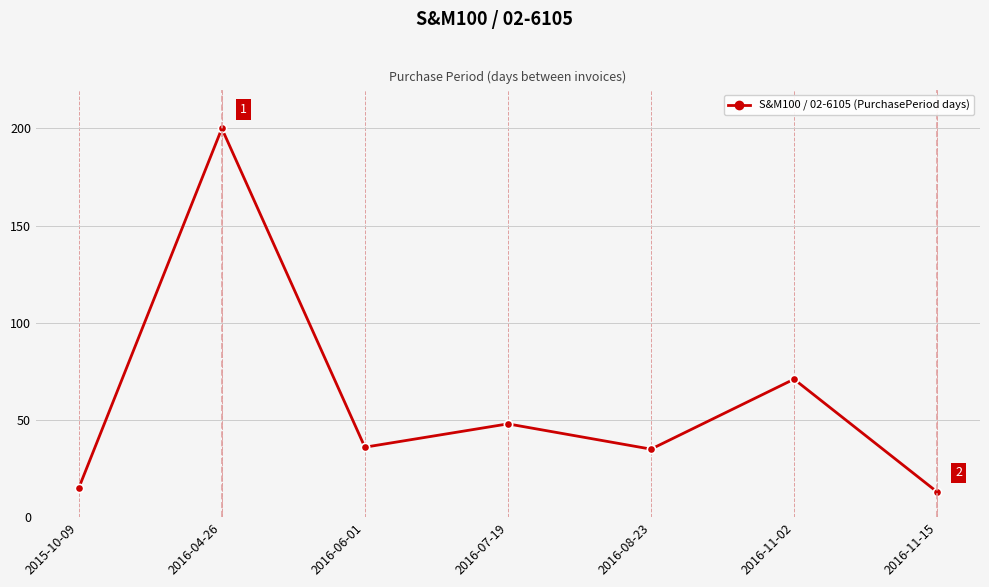

Approximately how many times larger is the value at 2016-11-15 compared to 2016-07-19?

0.3